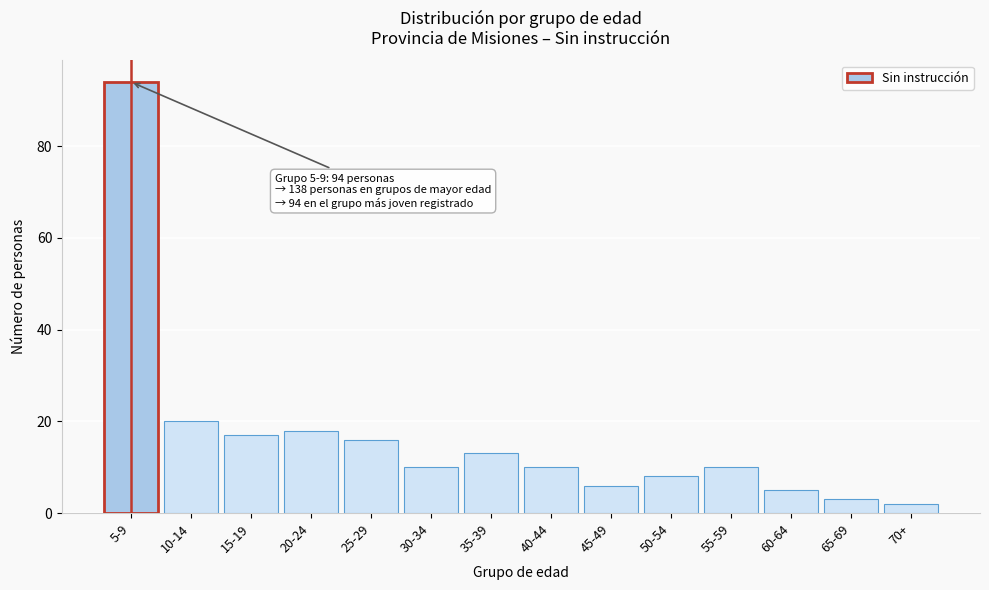

Reading left to right, transcribe all the data shown in this chart.

5-9=94	10-14=20	15-19=17	20-24=18	25-29=16	30-34=10	35-39=13	40-44=10	45-49=6	50-54=8	55-59=10	60-64=5	65-69=3	70+=2